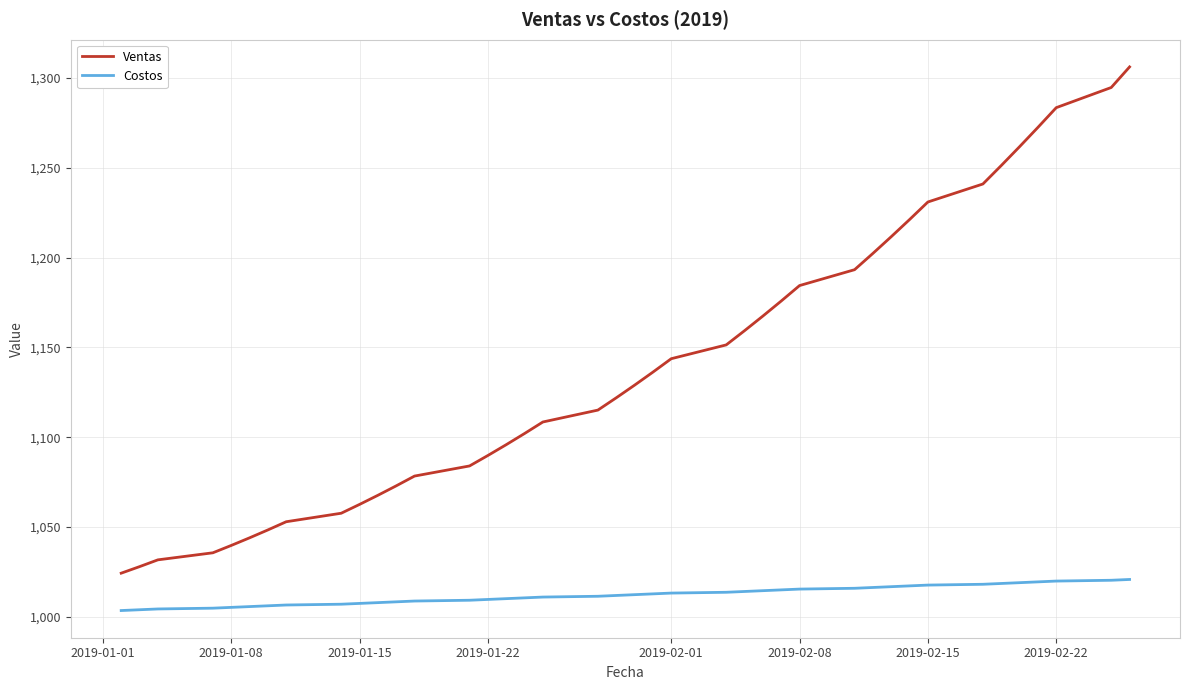

Which series has the largest total across all categories?

Ventas